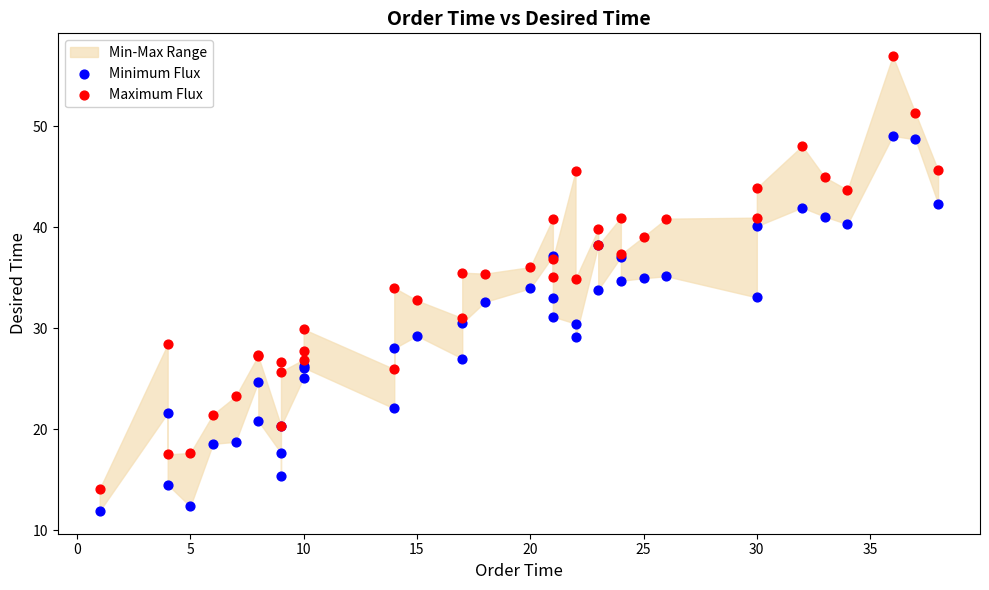

Which series has the largest Y range (max minus min)?

Maximum Flux